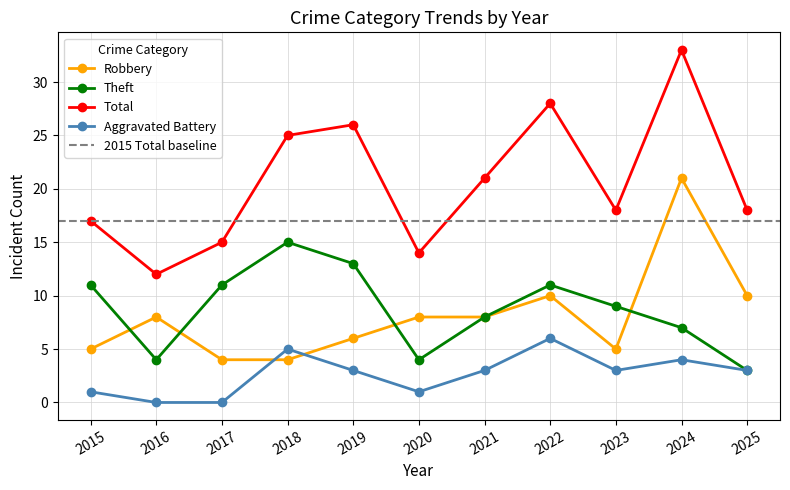

True or false: Total and Aggravated Battery cross at least once.

False